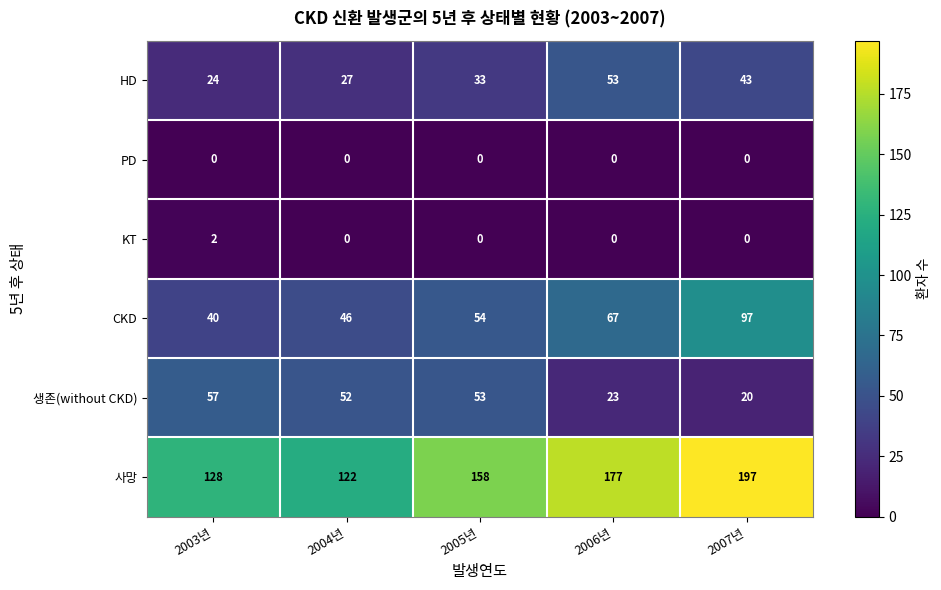

What is the average value of the HD series?

36